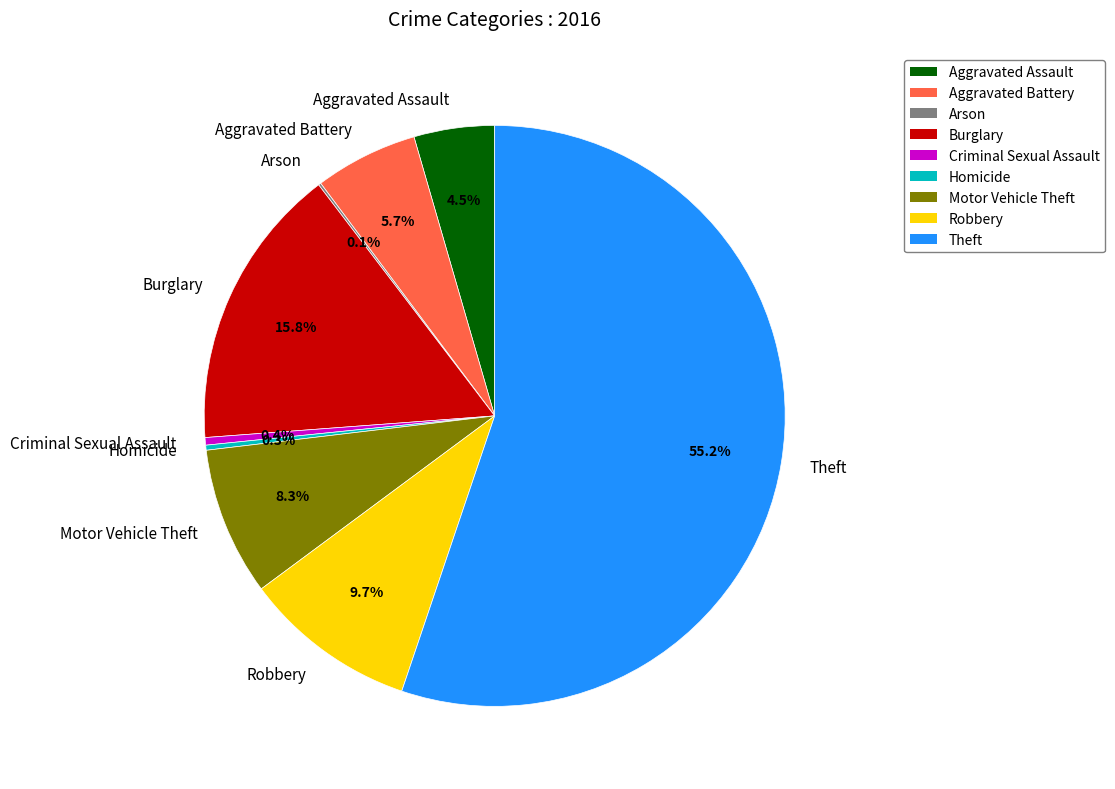

What is the majority slice?

Theft